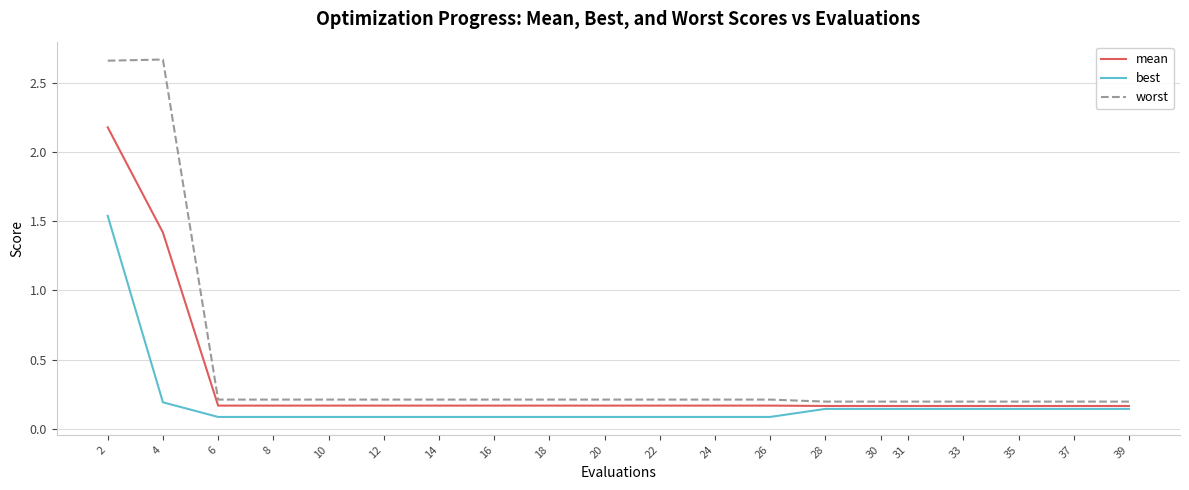

Rank the series by their maximum value, from lowest to highest.

best, mean, worst